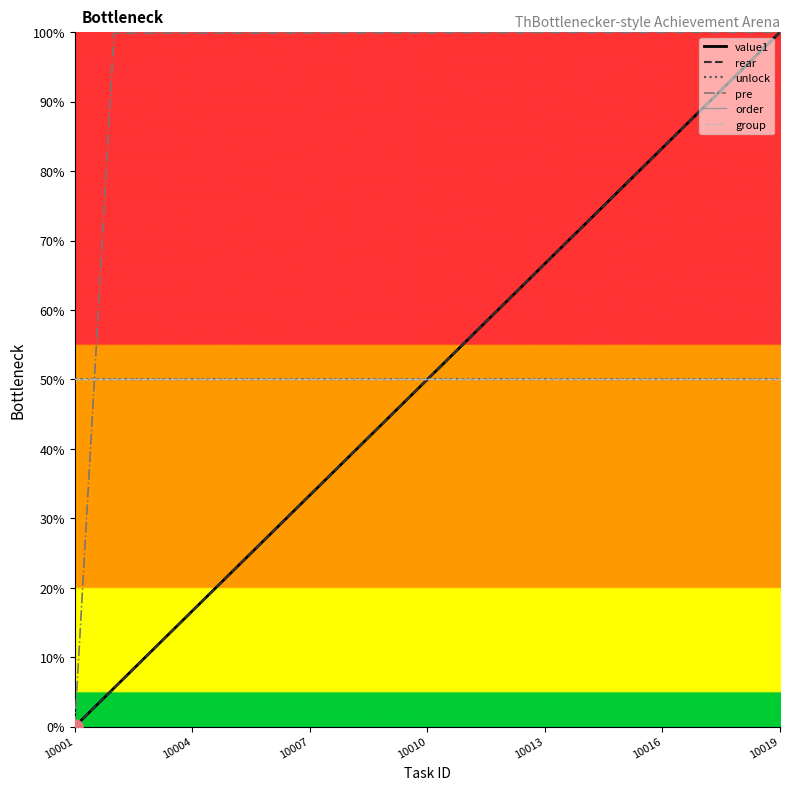

Which series has the largest total across all categories?

pre